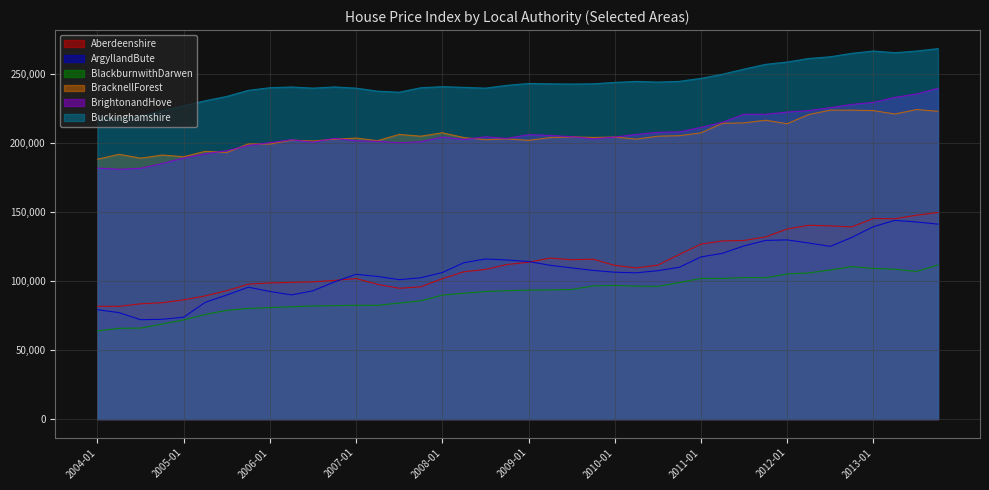

What is the label of the 8th point from the right?

2012-01